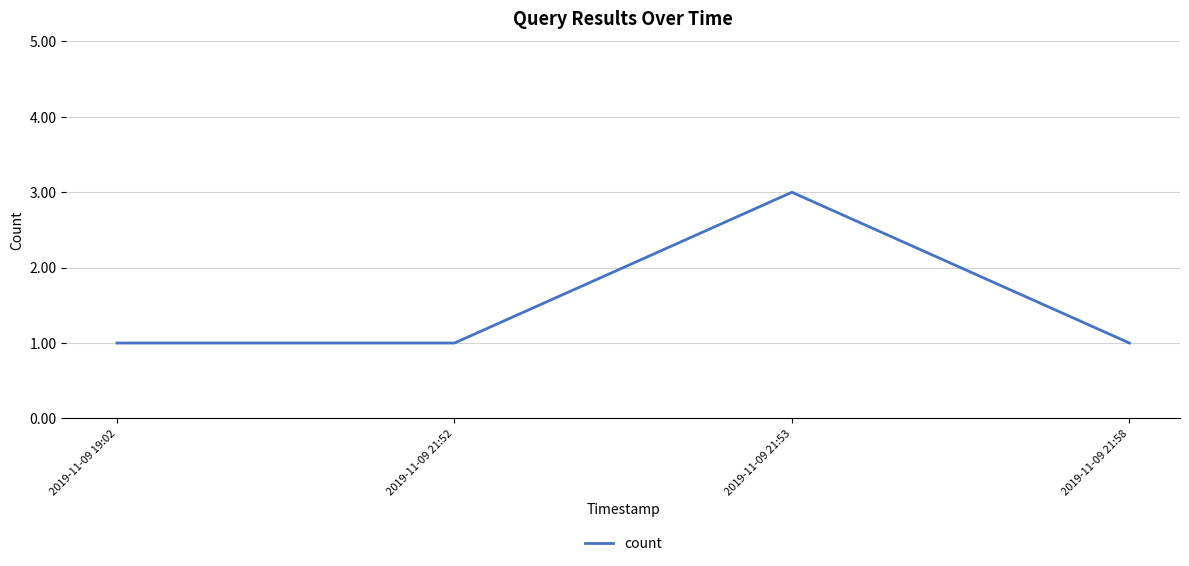

What position from the left is 2019-11-09 21:52?

2